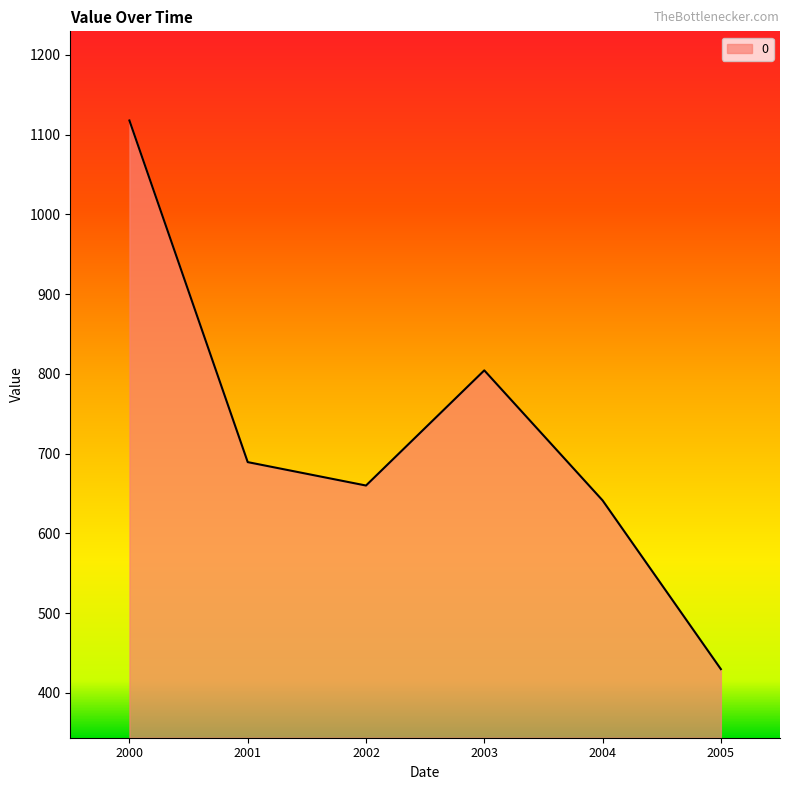

Where is the data nearest to the value 773?

2003